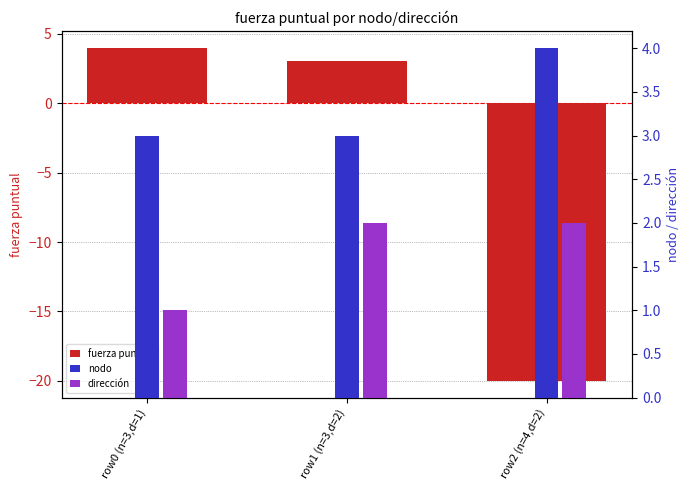

What is the sum of all fuerza puntual values?

-13